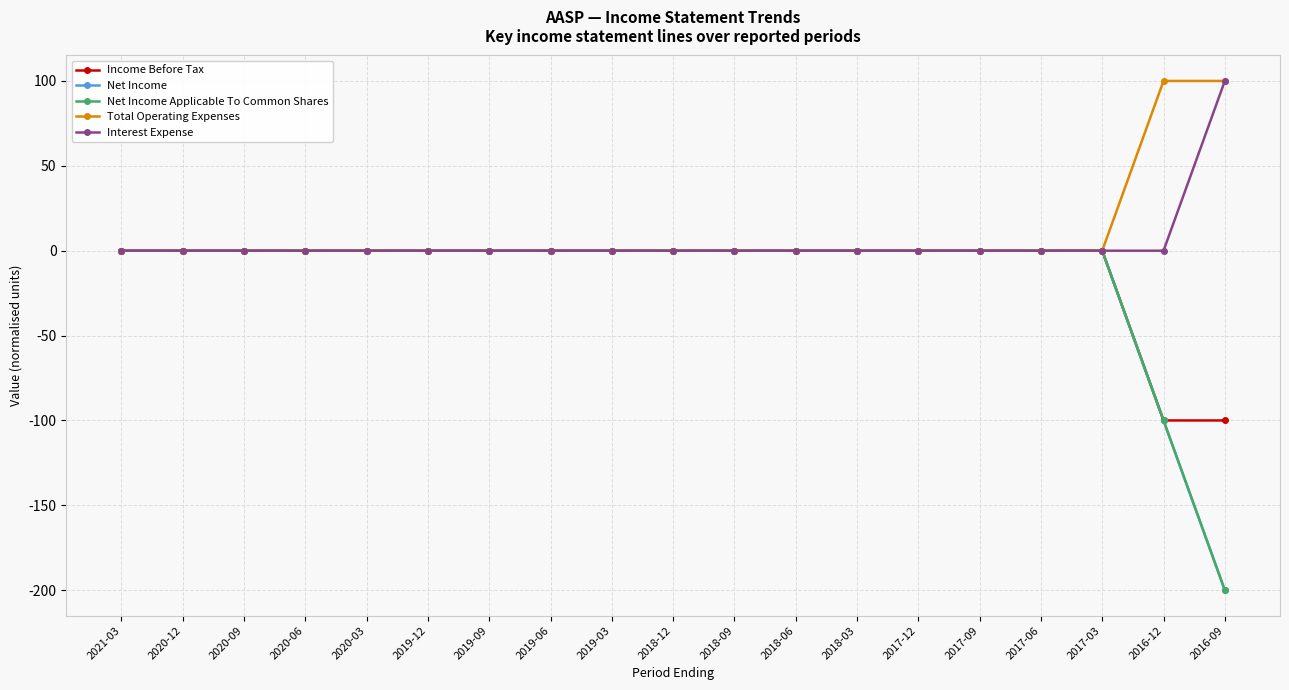

Does the chart have visible grid lines?

Yes